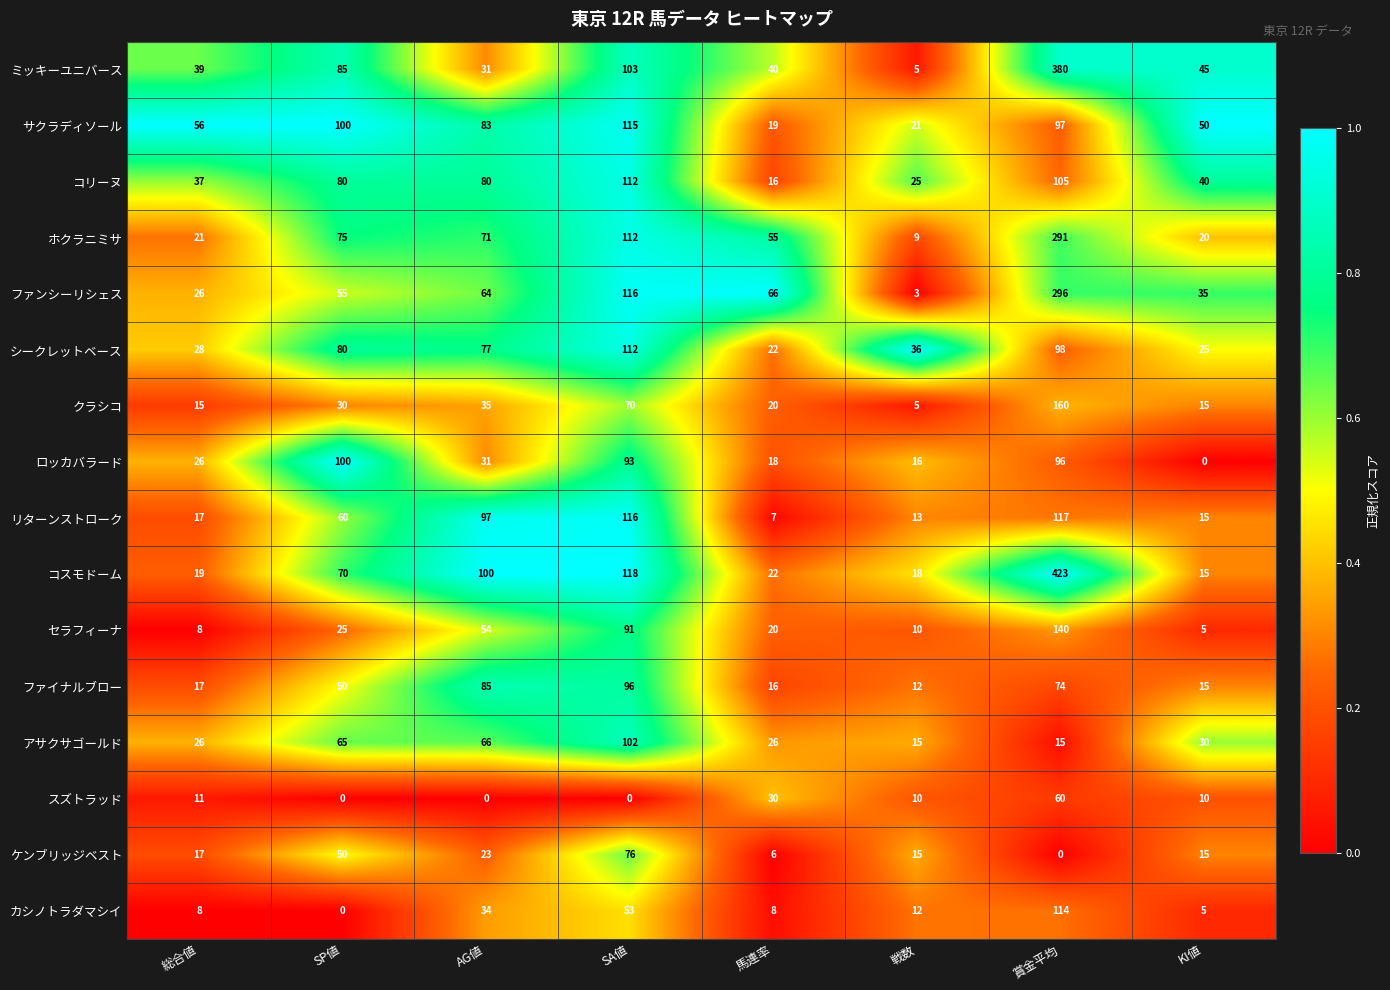

True or false: ロッカバラード has a value of 26 at 総合値.

True